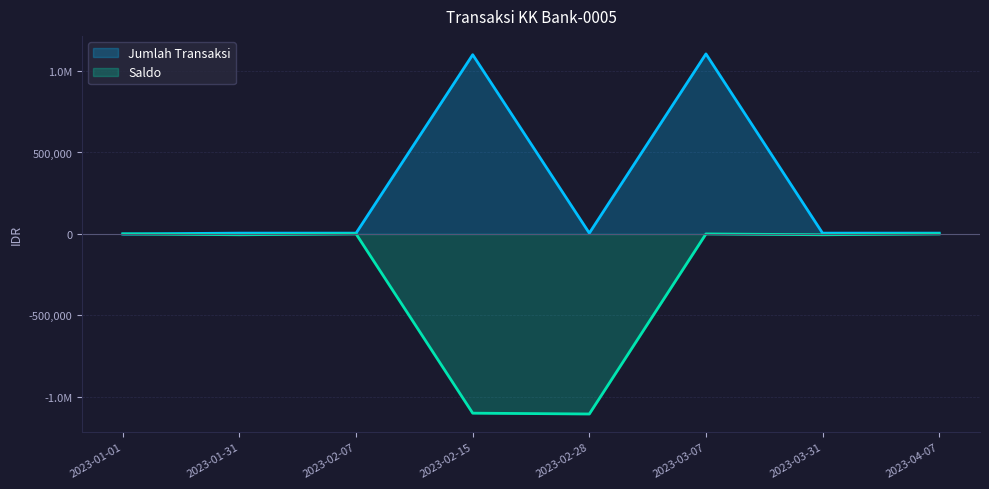

What is the value of the Saldo point at the 5th from the left?

-1105000